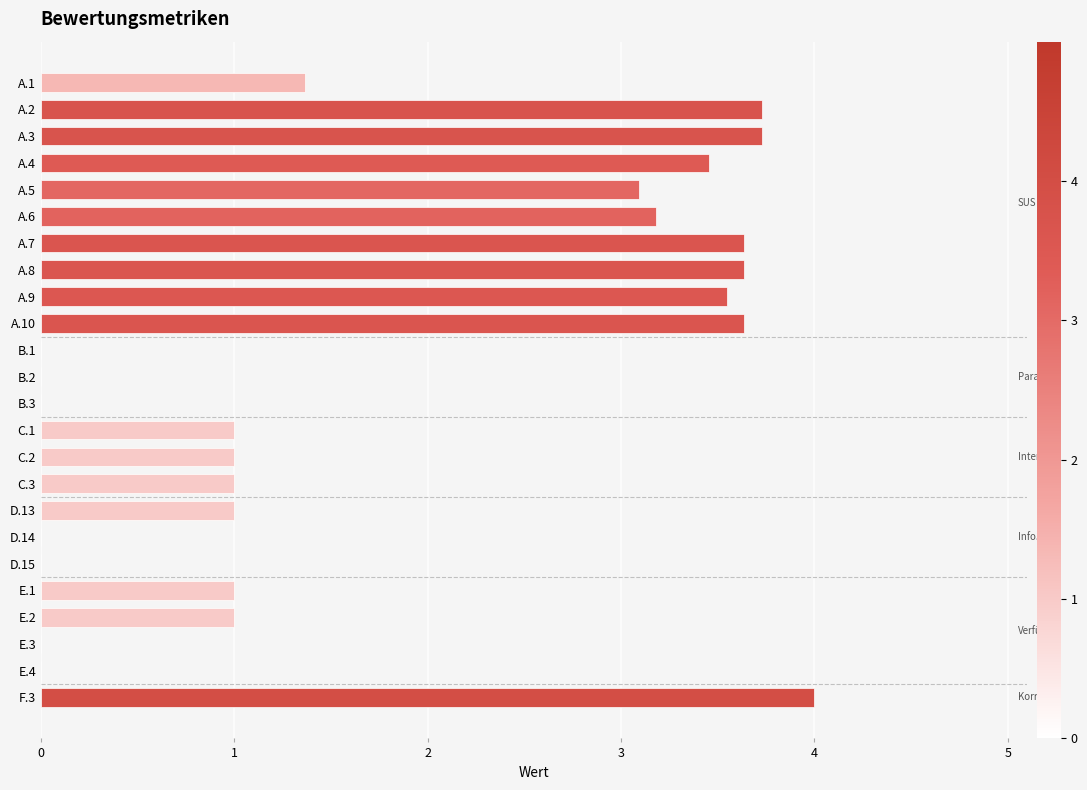

Reading top to bottom, extract all data points from this chart.

A.1=1.4	A.2=3.7	A.3=3.7	A.4=3.5	A.5=3.1	A.6=3.2	A.7=3.6	A.8=3.6	A.9=3.5	A.10=3.6	B.1=0.0	B.2=0.0	B.3=0.0	C.1=1.0	C.2=1.0	C.3=1.0	D.13=1.0	D.14=0.0	D.15=0.0	E.1=1.0	E.2=1.0	E.3=0.0	E.4=0.0	F.3=4.0